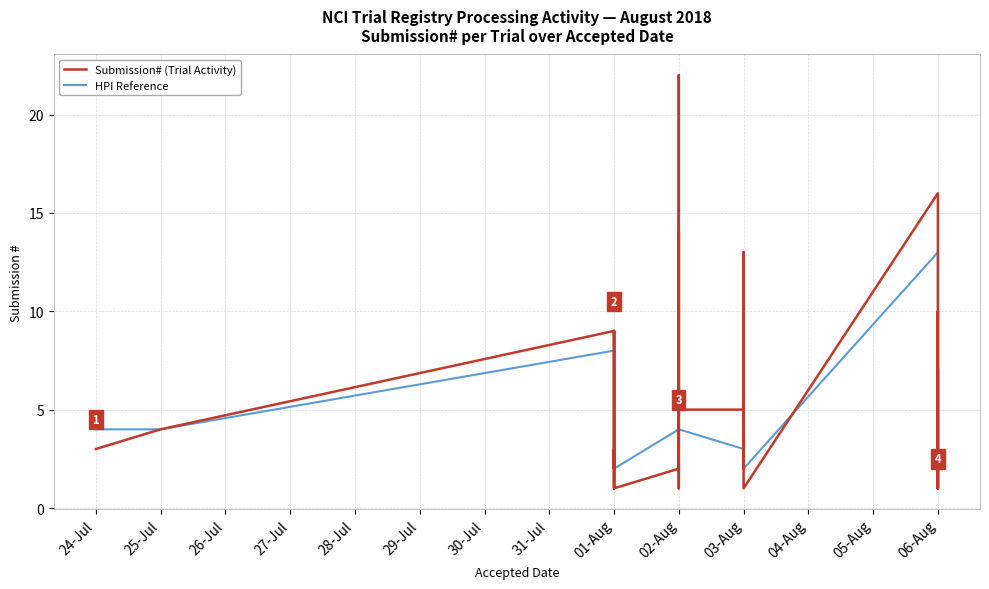

In HPI Reference, how many points are lower than both neighbors (excluding endpoints)?

5